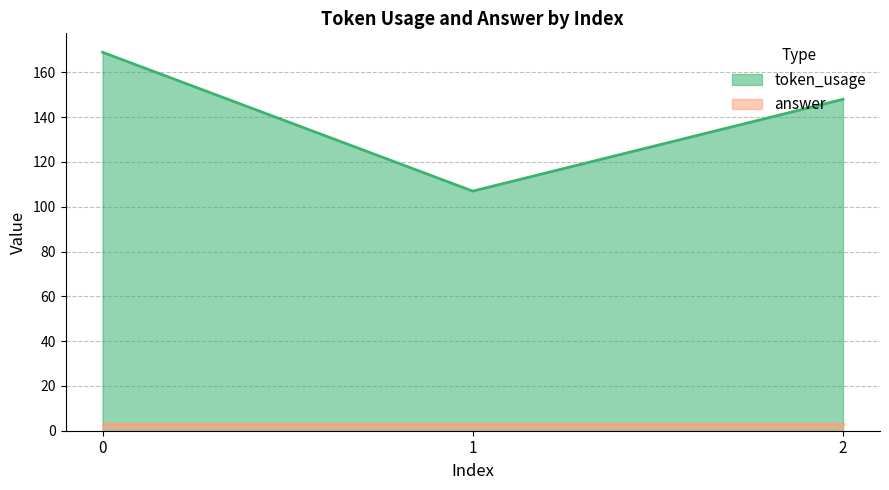

Reading left to right, transcribe all the data shown in this chart.

169	107	148